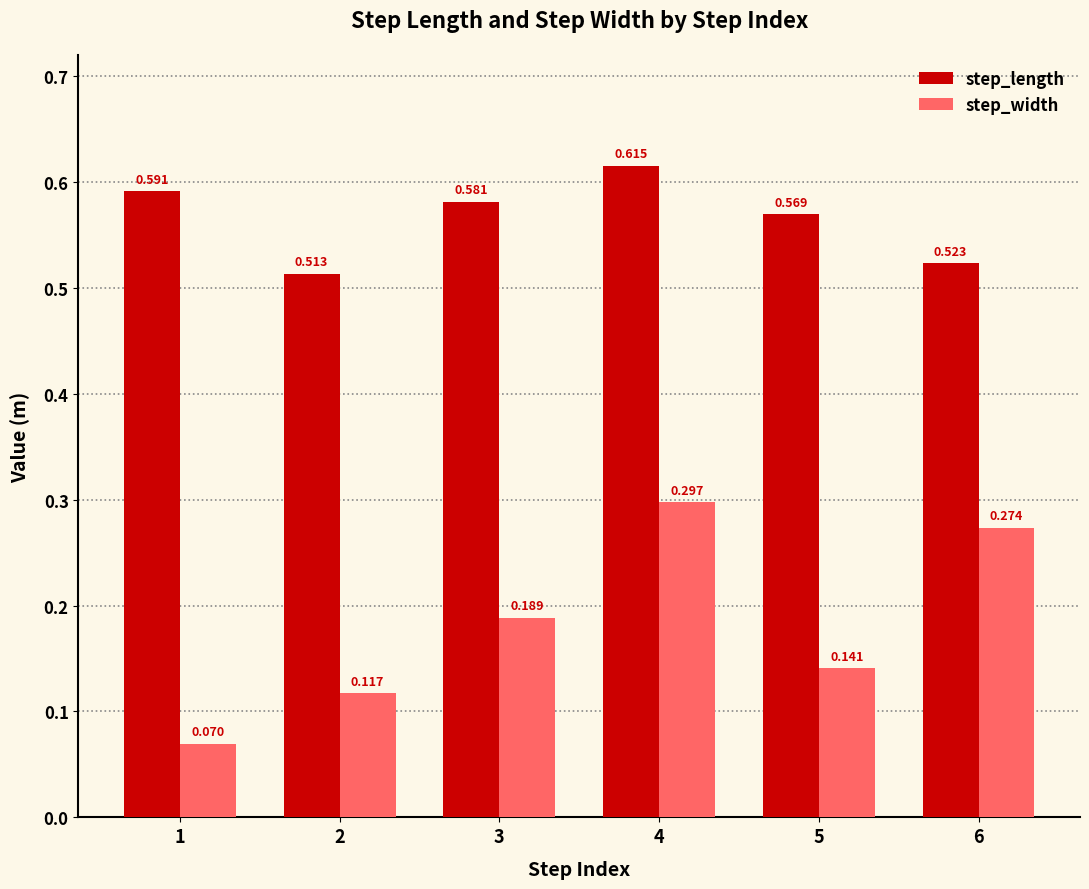

Is the value of step_width at 5 greater than the value of step_length at 1?

No